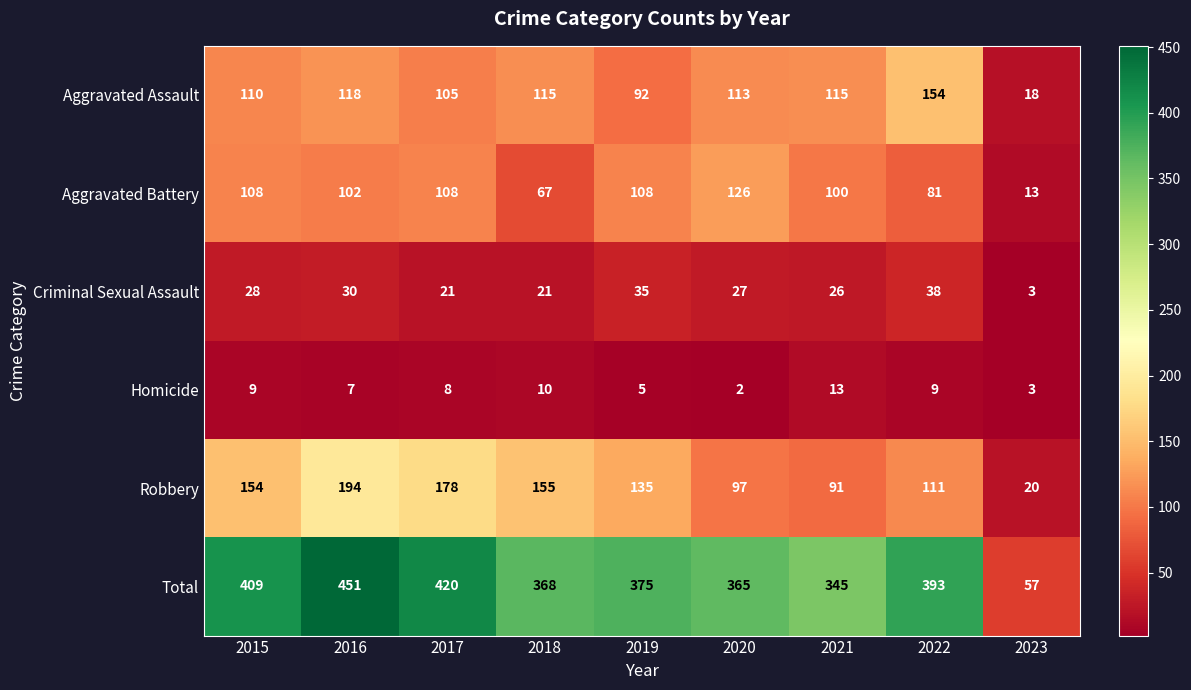

Where does the Robbery series first go above 135?

2015